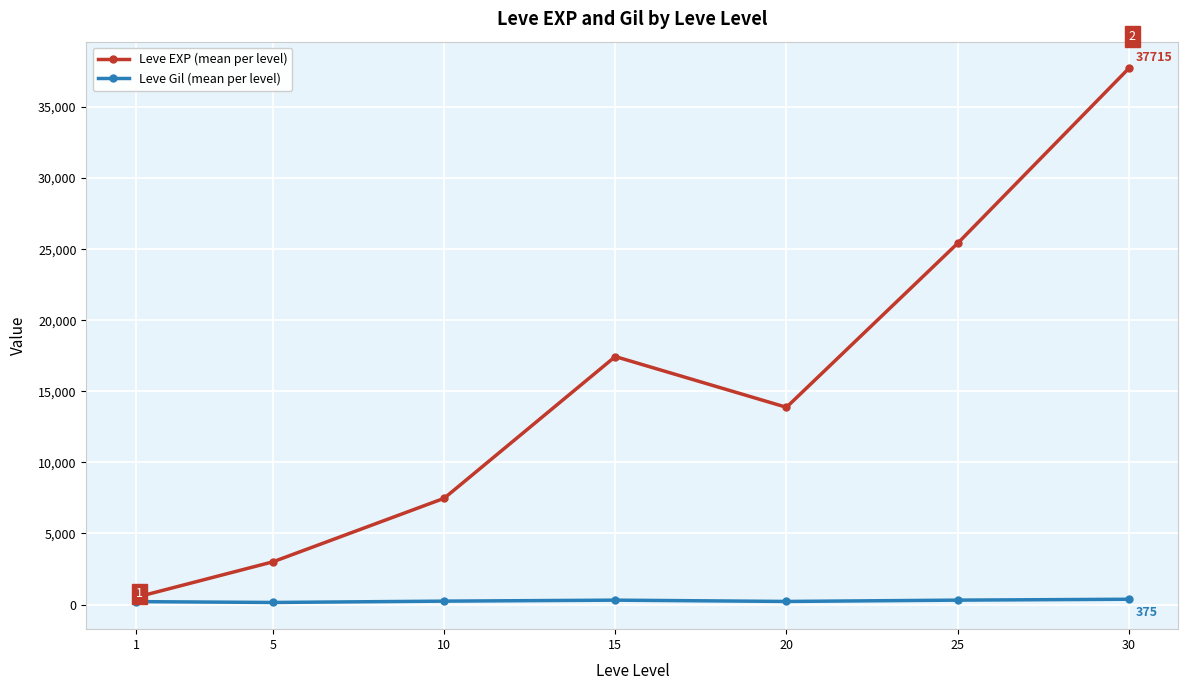

What is the sum of all Leve EXP (mean per level) values?

105440.2